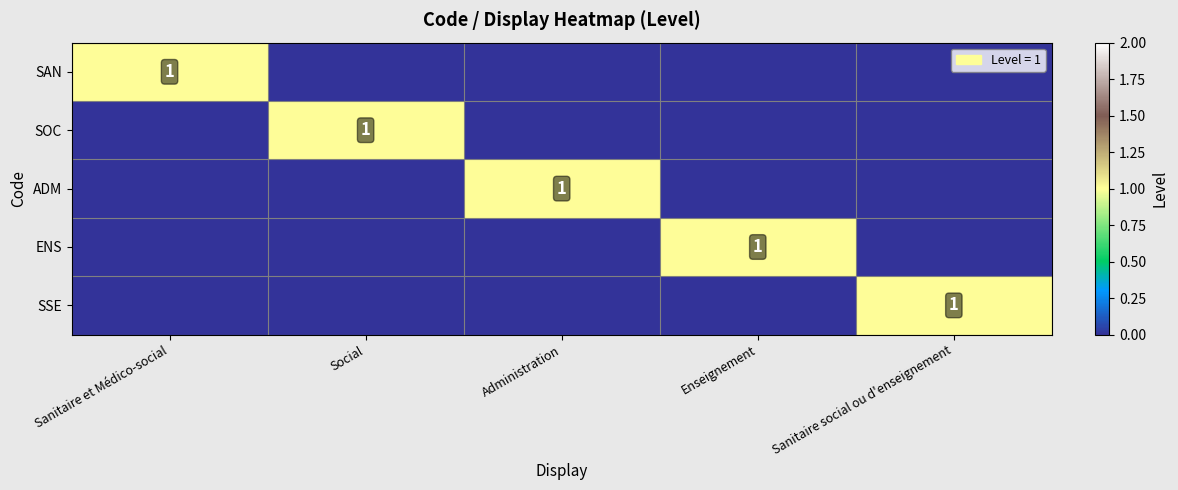

What is the total value across all series at Enseignement?

1